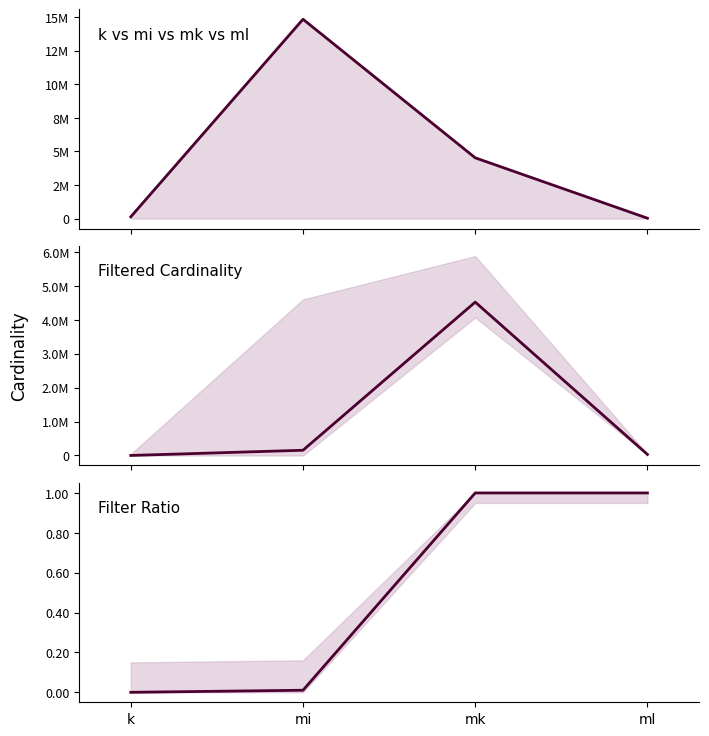

What value does the unfiltered_cardinality_line series have at mk?

4523930.0